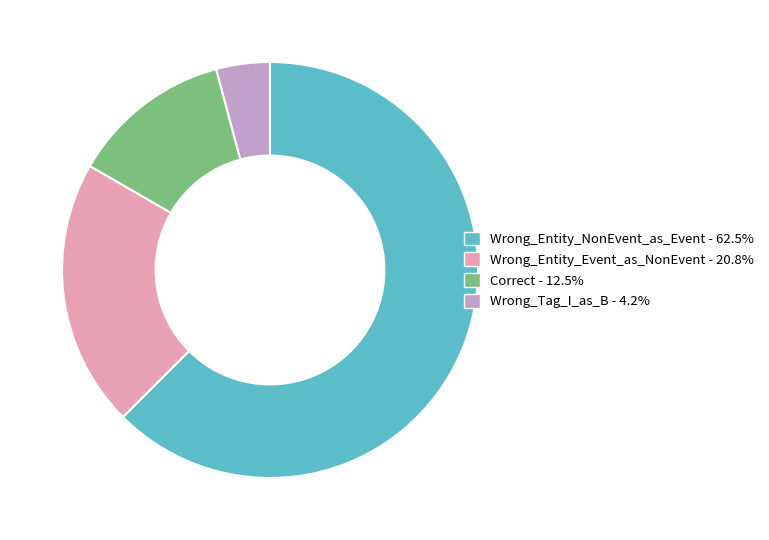

Rank the categories by value from lowest to highest.

Wrong_Tag_I_as_B, Correct, Wrong_Entity_Event_as_NonEvent, Wrong_Entity_NonEvent_as_Event